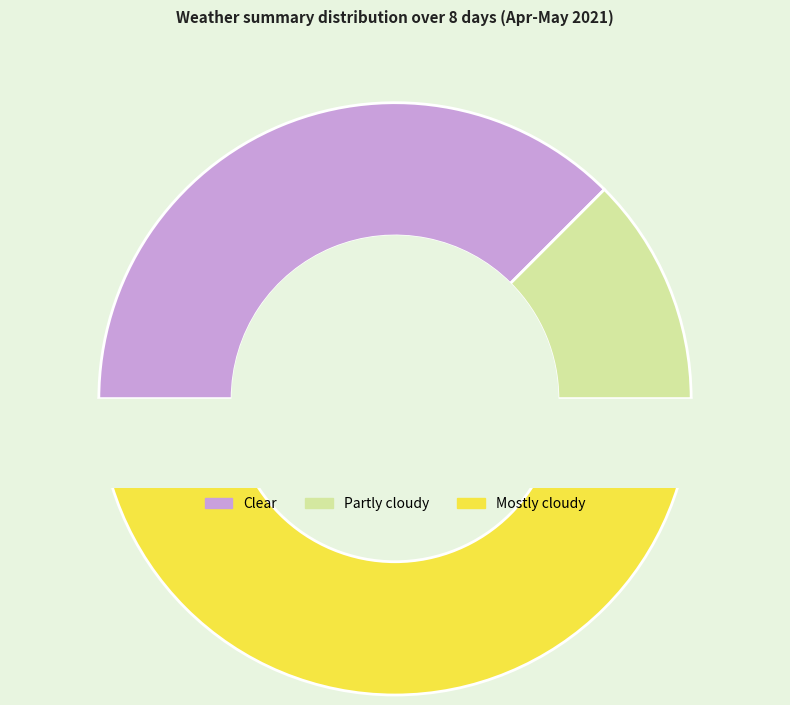

How many slices are in this pie chart?

3